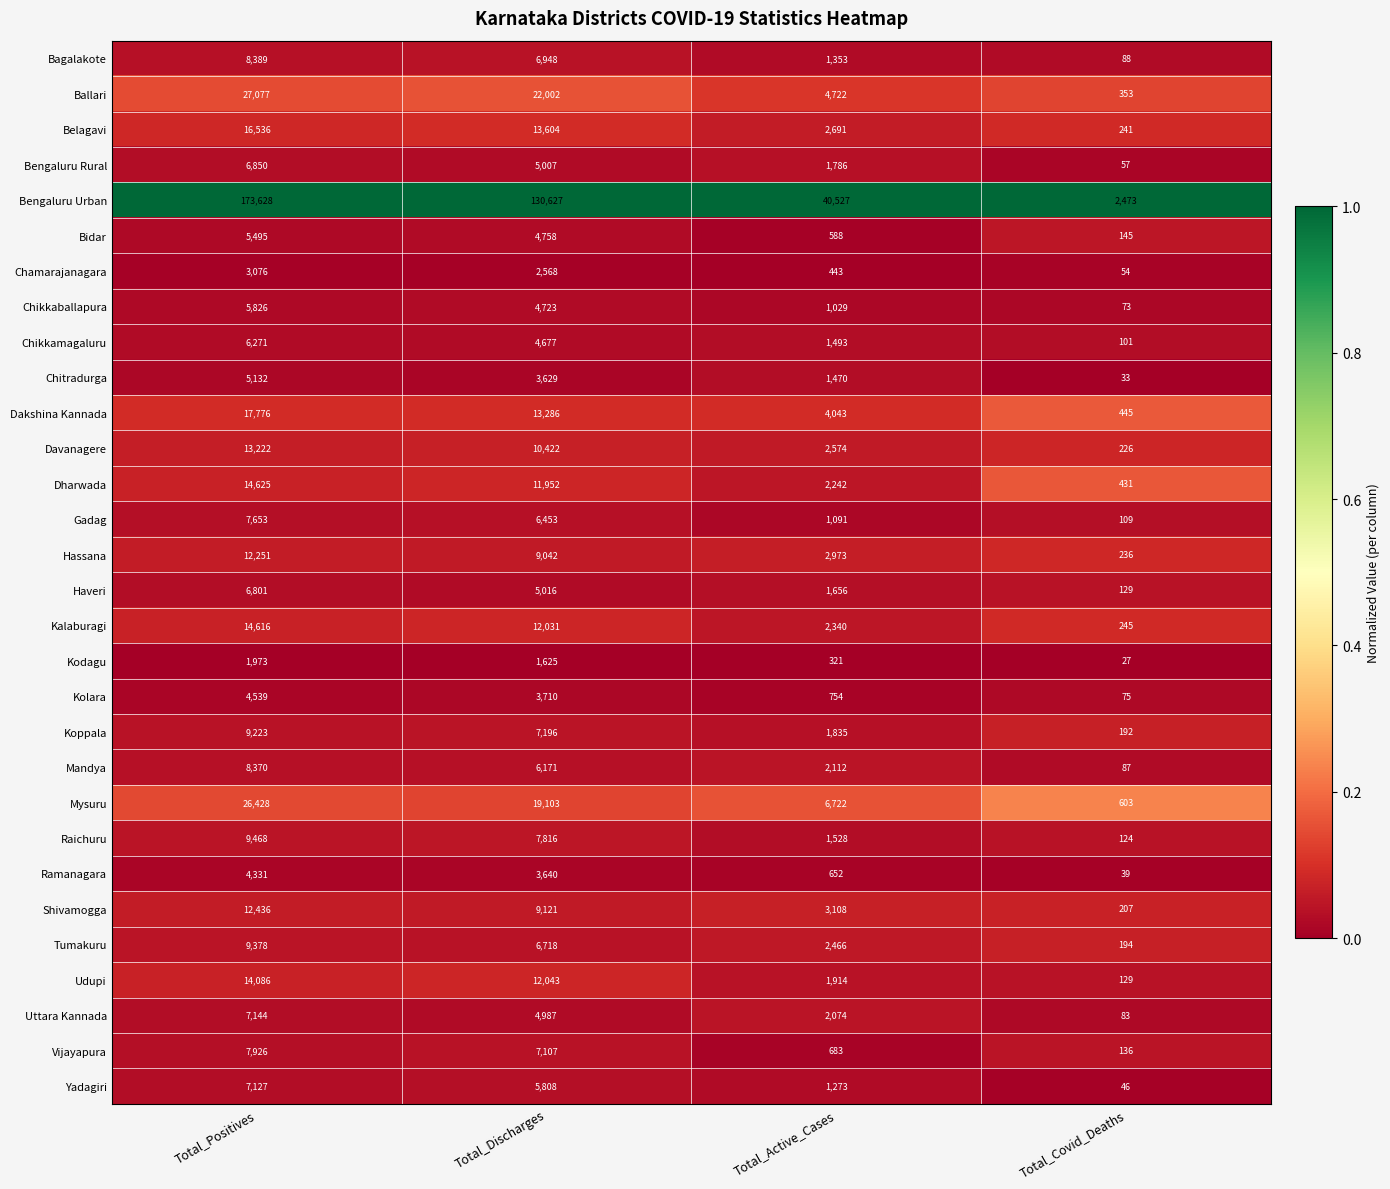

The value of Bengaluru Rural at Total_Positives is 4619. True or false?

False